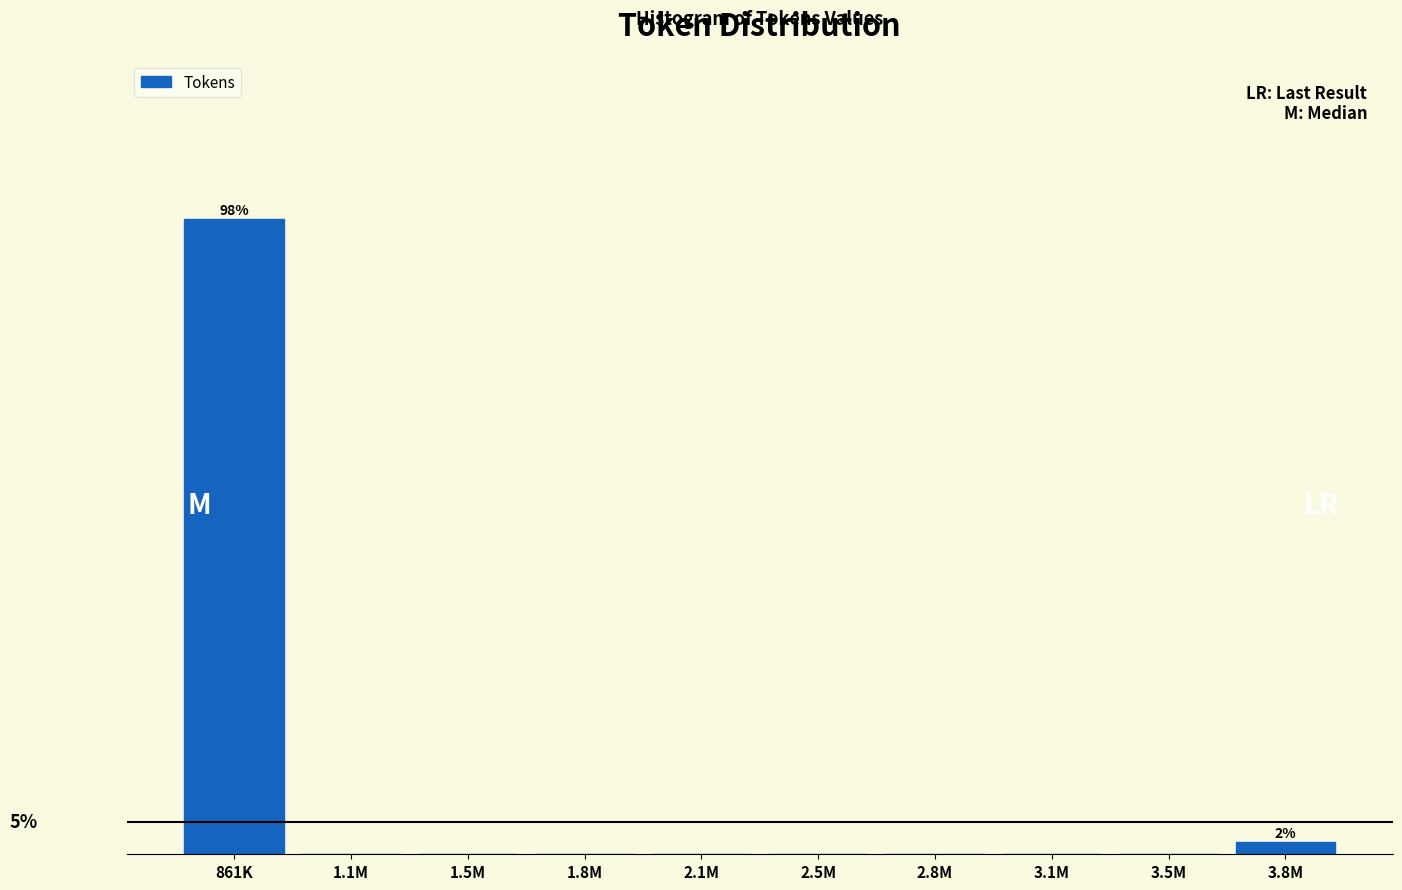

Are the bars horizontal?

No